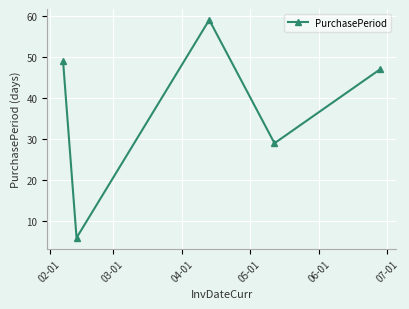

True or false: the data has more than 1 interior local peaks.

False